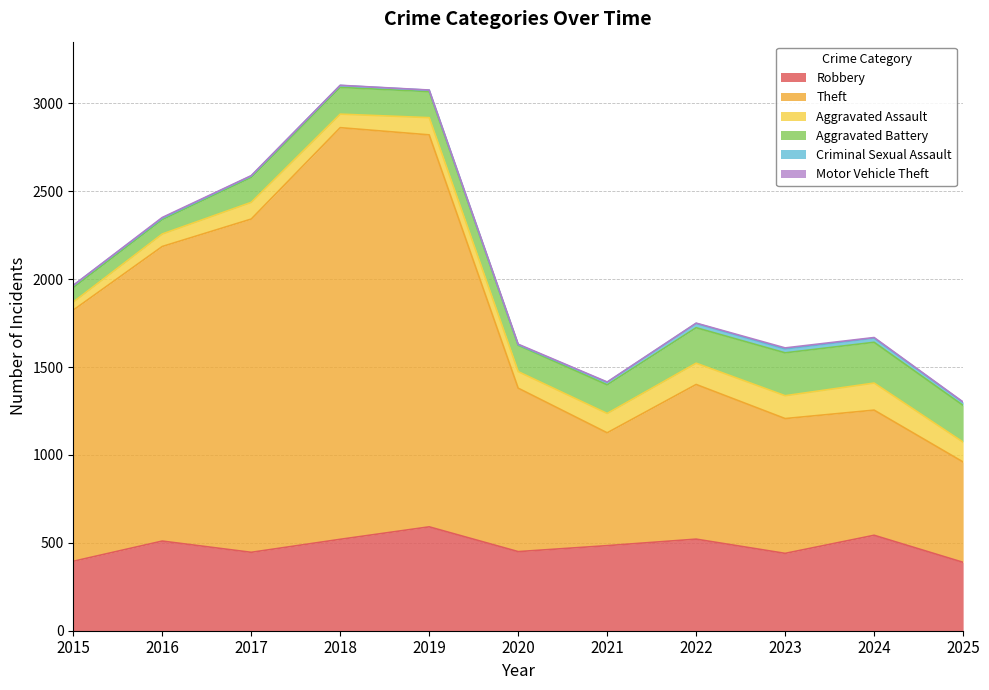

What is the value of the Aggravated Battery point at the 6th from the left?

150